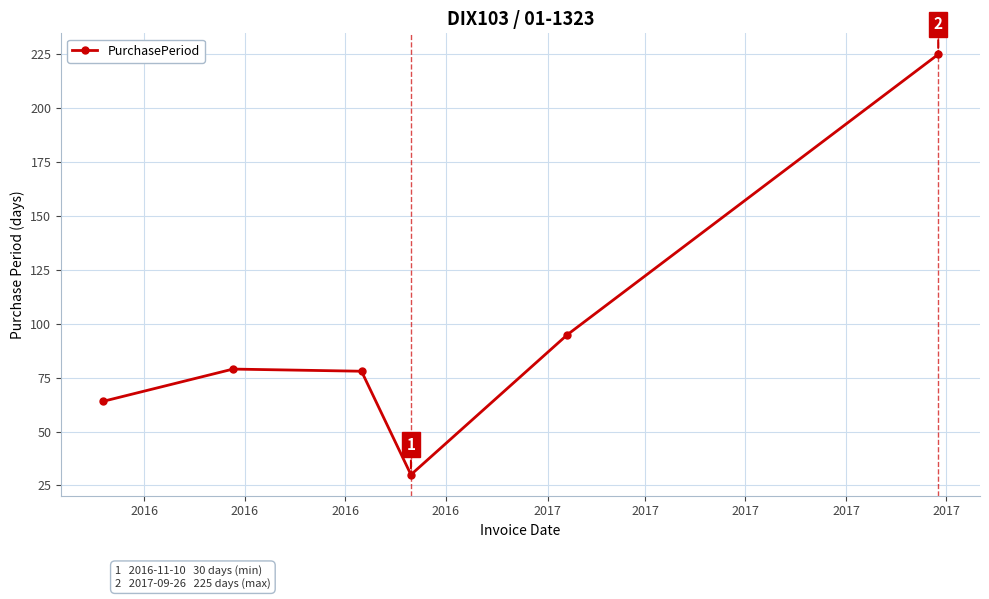

How many data points are less than 79?

3